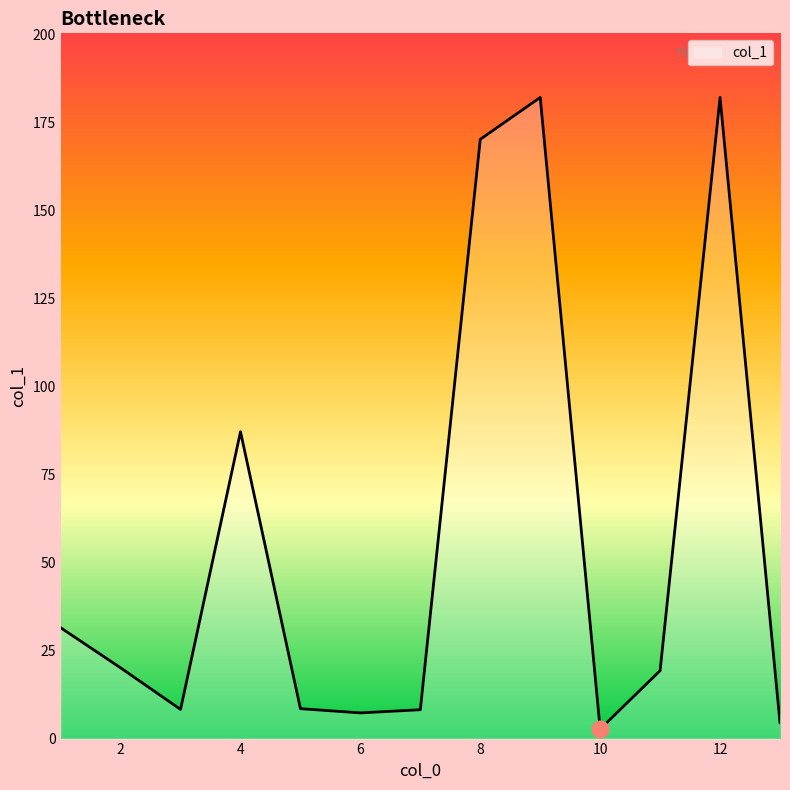

What is the greatest value displayed?

182.2